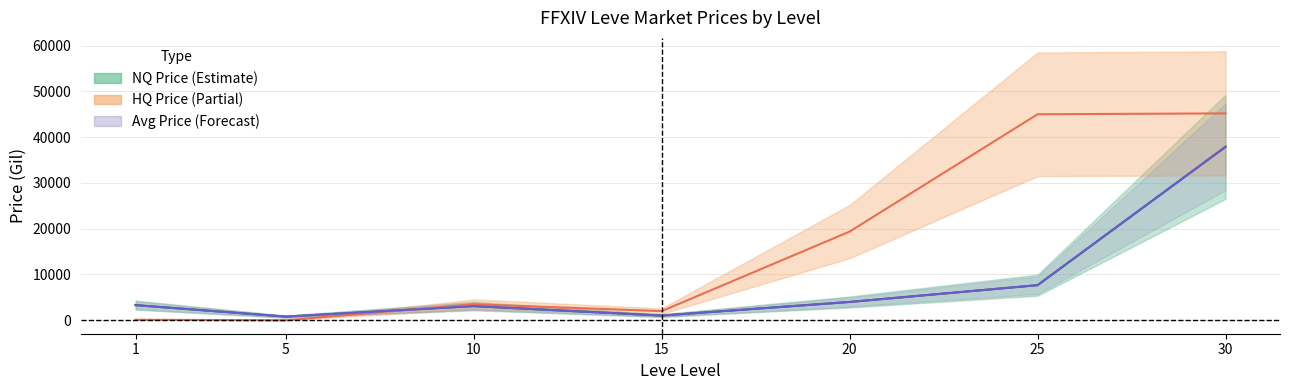

Reading left to right, list all the values displayed in this chart.

NQ Avg Price: 1=3307.0	5=800.0	10=3100.0	15=1025.0	20=3999.0	25=7667.0	30=37885.8
HQ Avg Price: 1=115.0	5=0.0	10=3500.0	15=2000.0	20=19375.0	25=45000.0	30=45188.5
Avg Price: 1=3307.0	5=800.0	10=3100.0	15=1025.0	20=3999.0	25=7667.0	30=37885.8